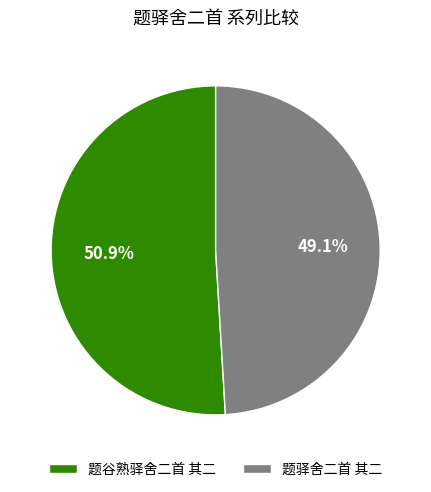

Which has a higher value, 题谷熟驿舍二首 其二 or 题驿舍二首 其二?

题谷熟驿舍二首 其二